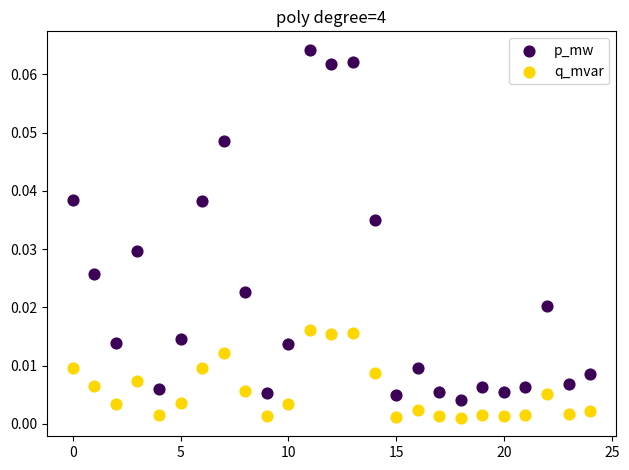

Which series contains the lowest Y value?

q_mvar